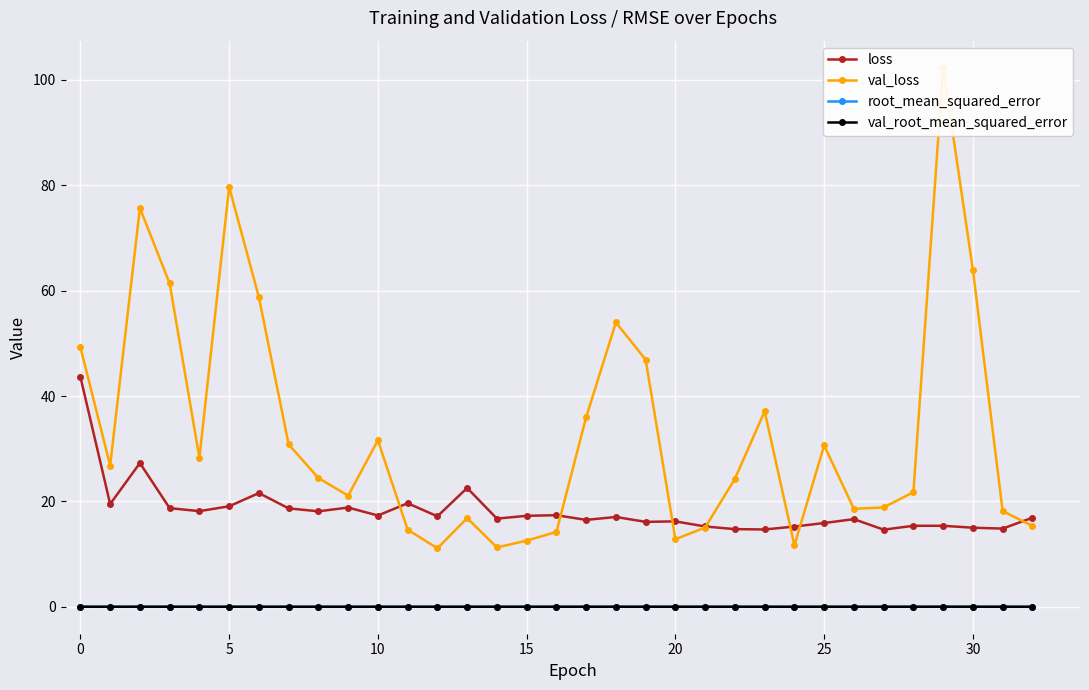

Rank the series by their maximum value, from lowest to highest.

val_root_mean_squared_error, root_mean_squared_error, loss, val_loss